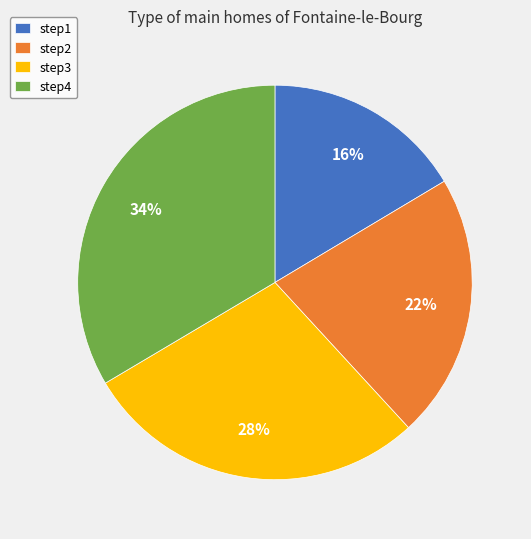

Is it true that step3 is 21% of the pie?

False